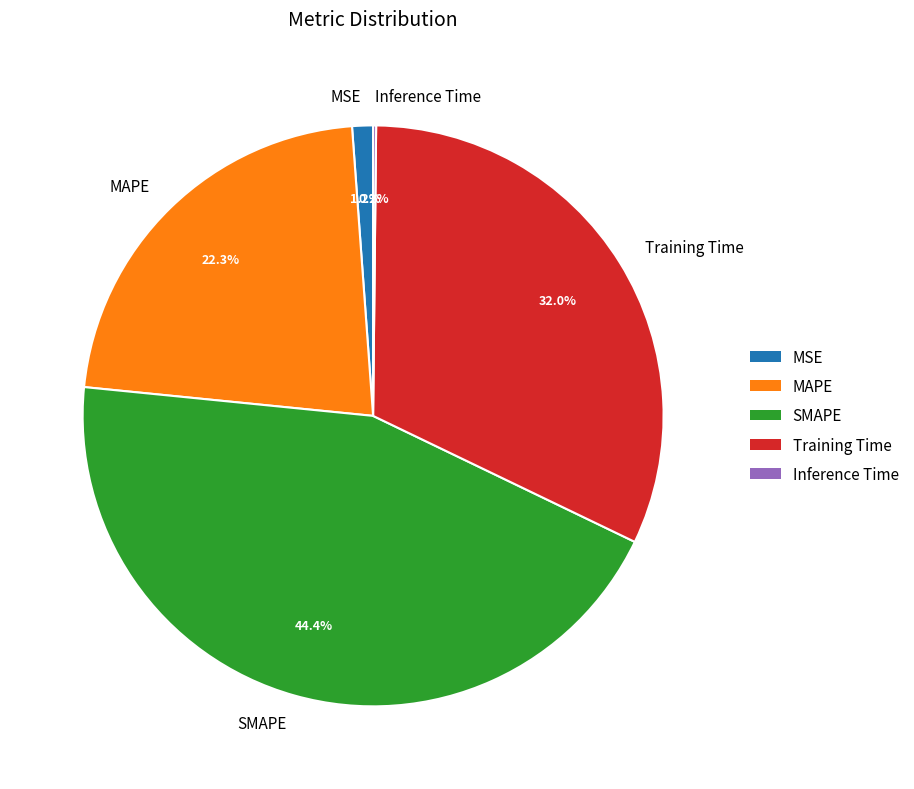

Which has a higher value, MSE or MAPE?

MAPE